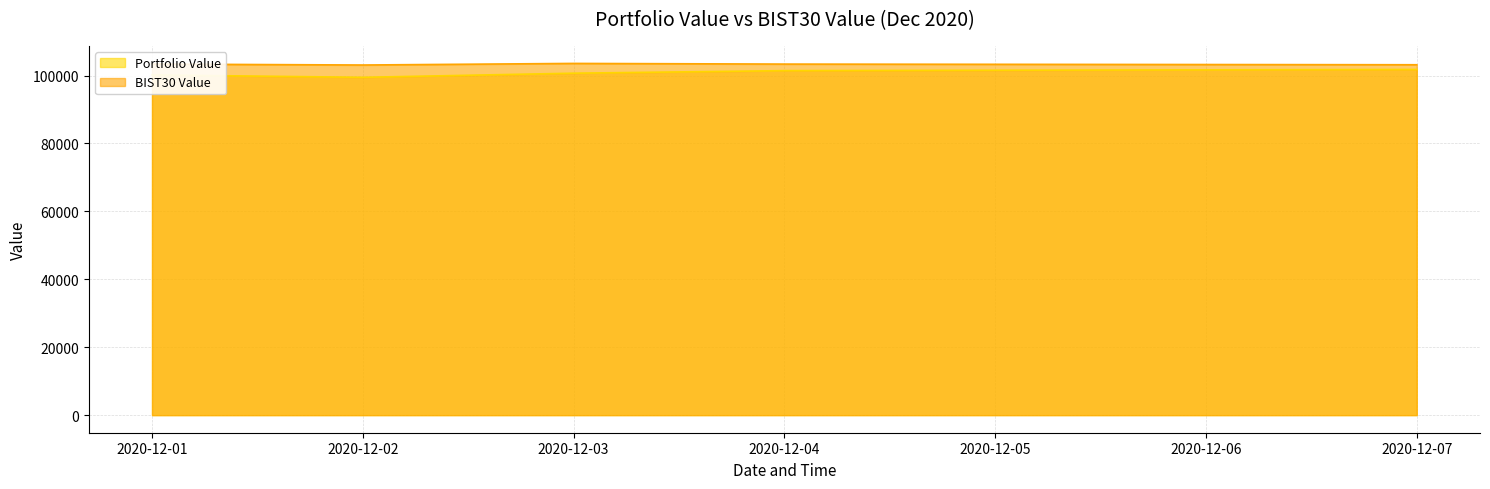

Is the value of Portfolio Value at 2020-12-07 greater than the value of BIST30 Value at 2020-12-04?

No